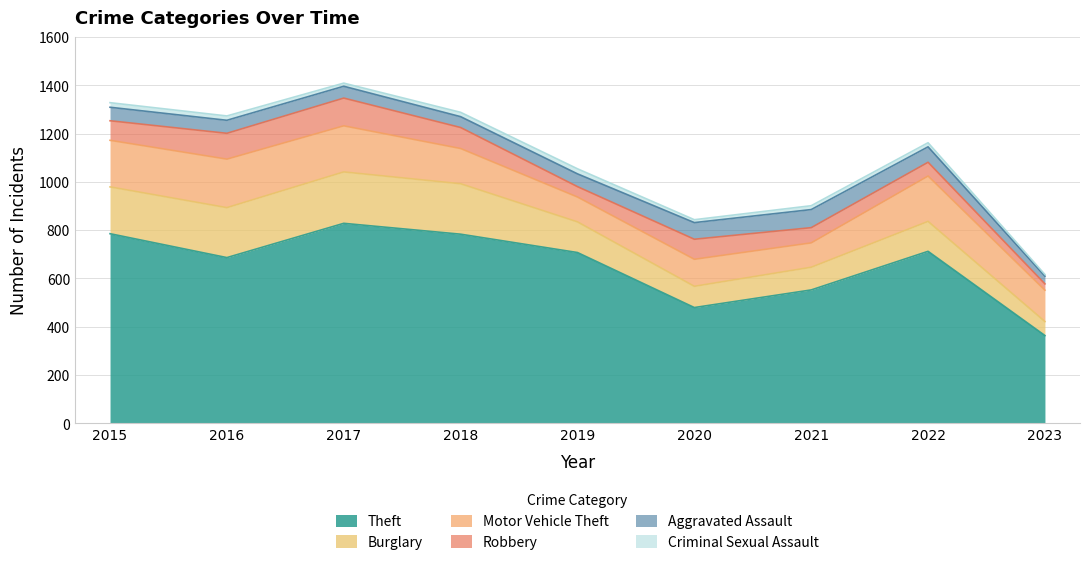

What is the spread (max minus min) of values at 2016?

668